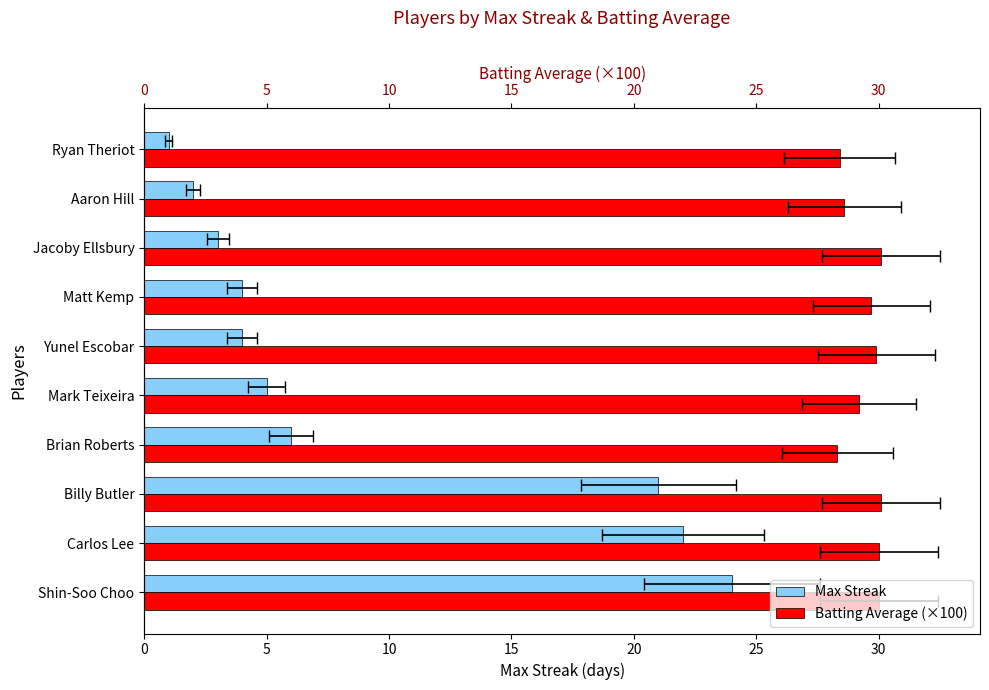

Which has a higher value, Jacoby Ellsbury or Aaron Hill?

Jacoby Ellsbury